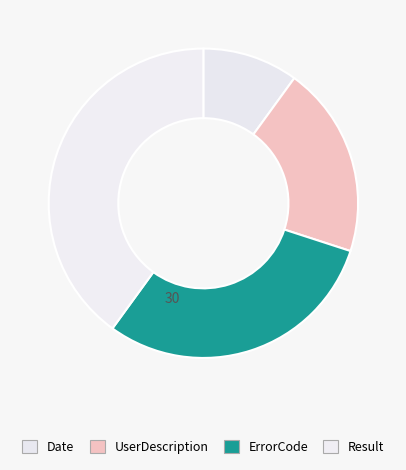

What is the smallest slice in the pie chart?

Date